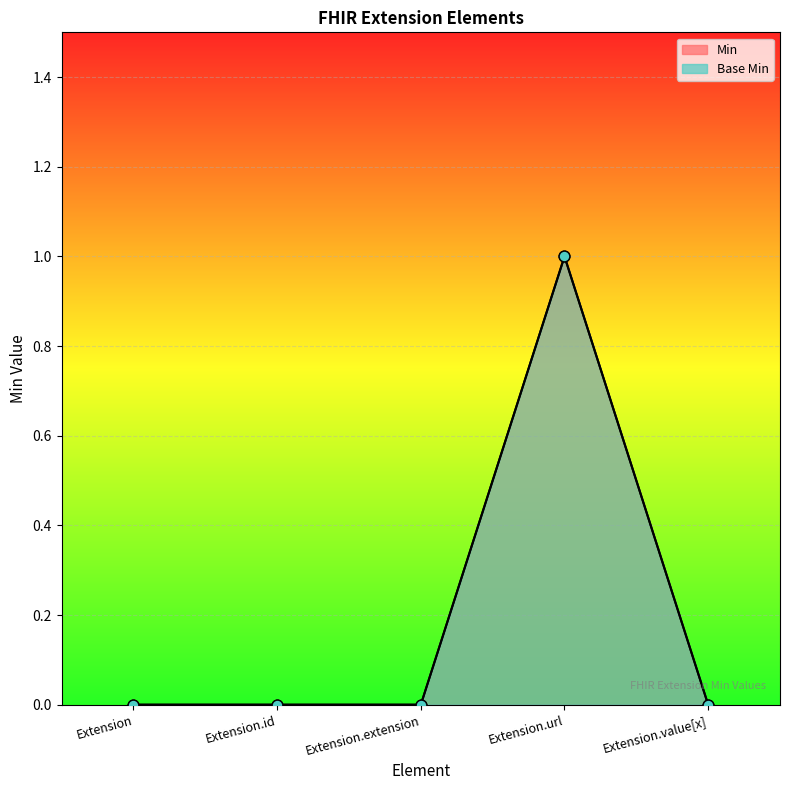

What are all the series names shown in the legend?

Min, Base Min